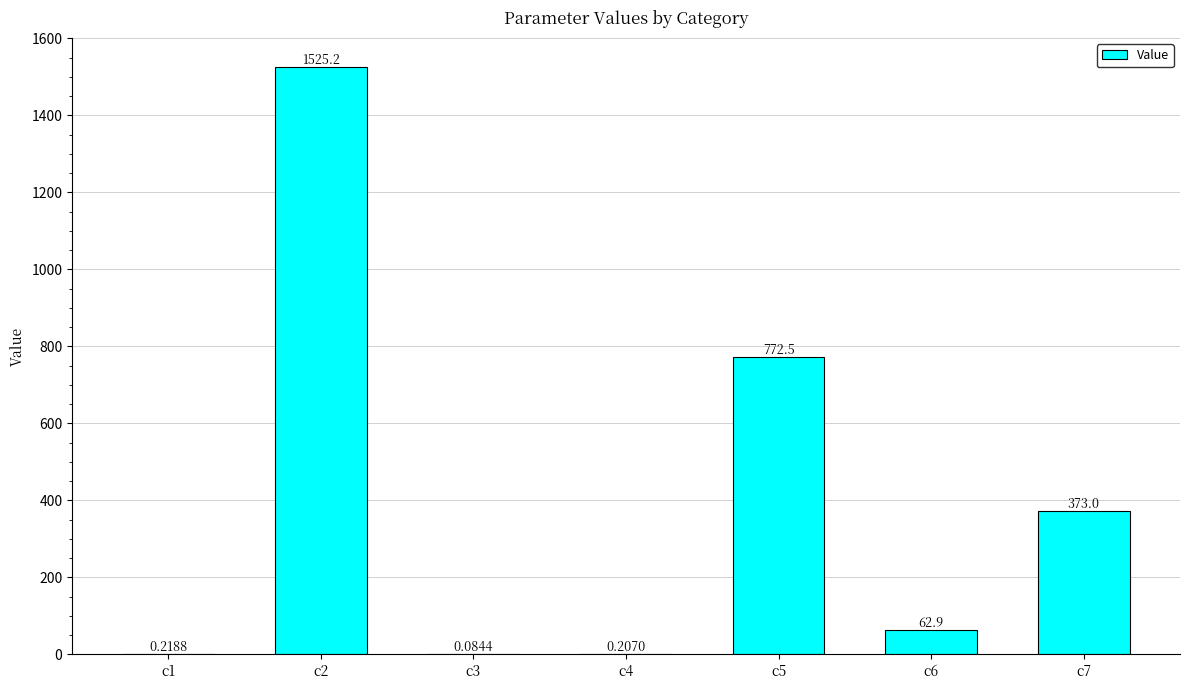

What is the sum of the values at c7 and c4?

373.2